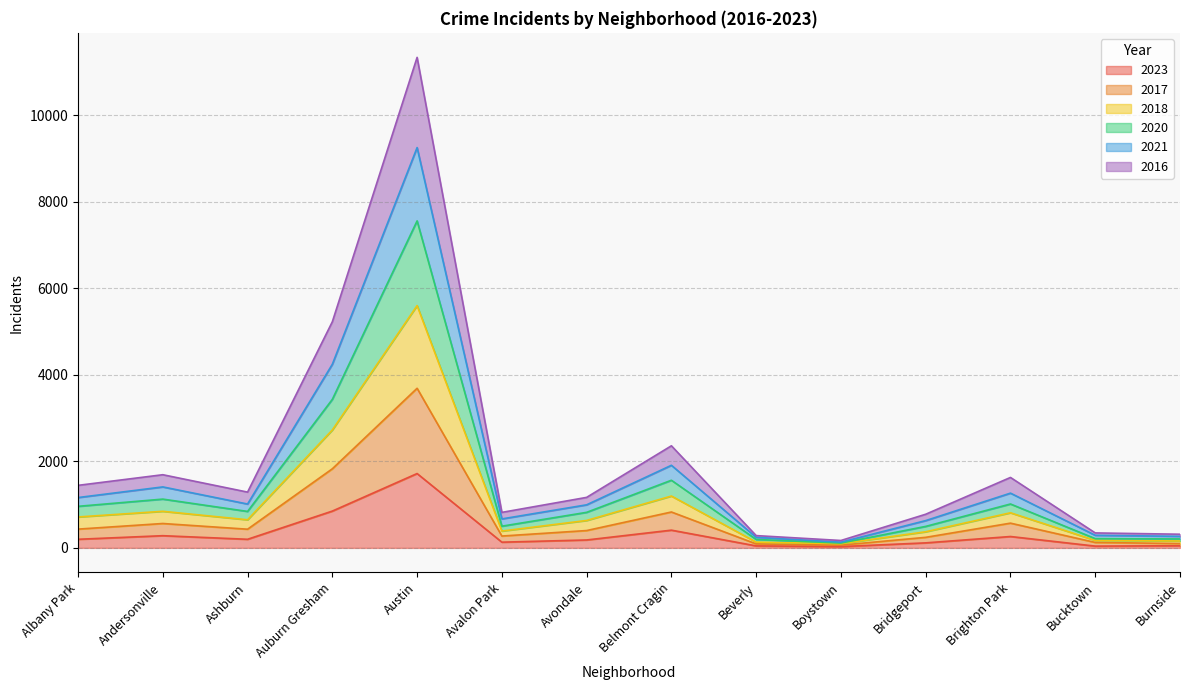

Which category has the lowest value across all series?

Boystown